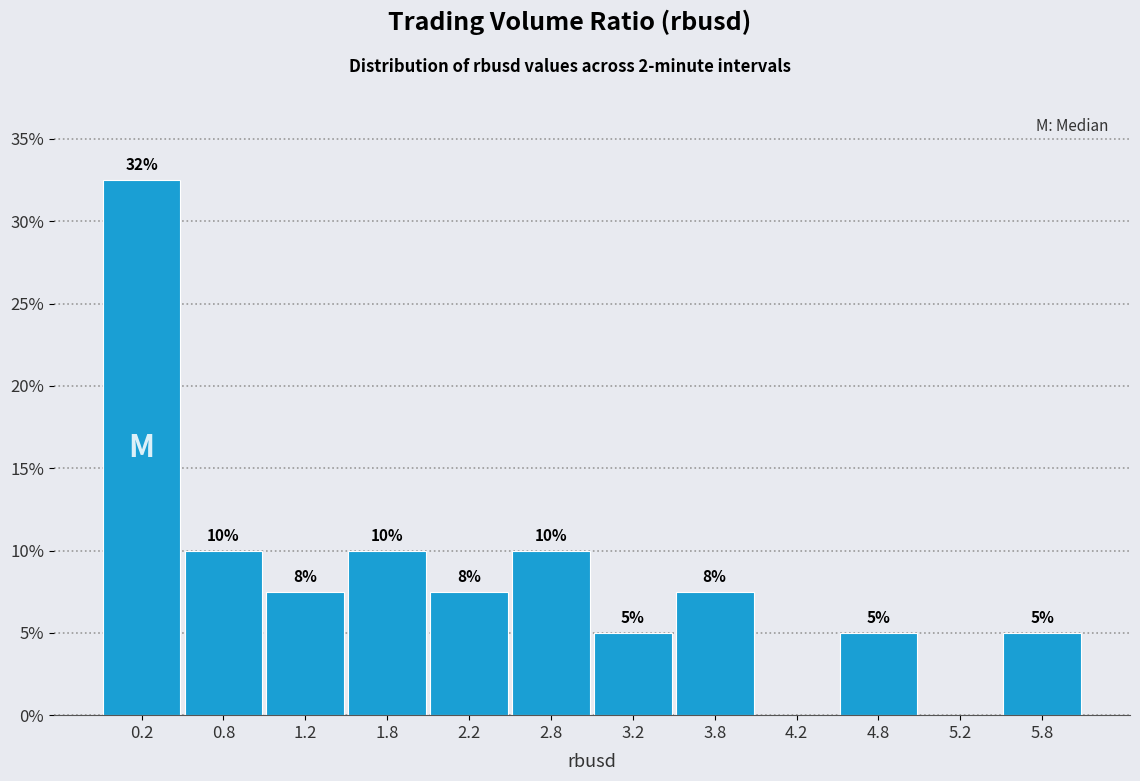

Over which range of the x-axis is the bar tallest?

0.0 to 0.5